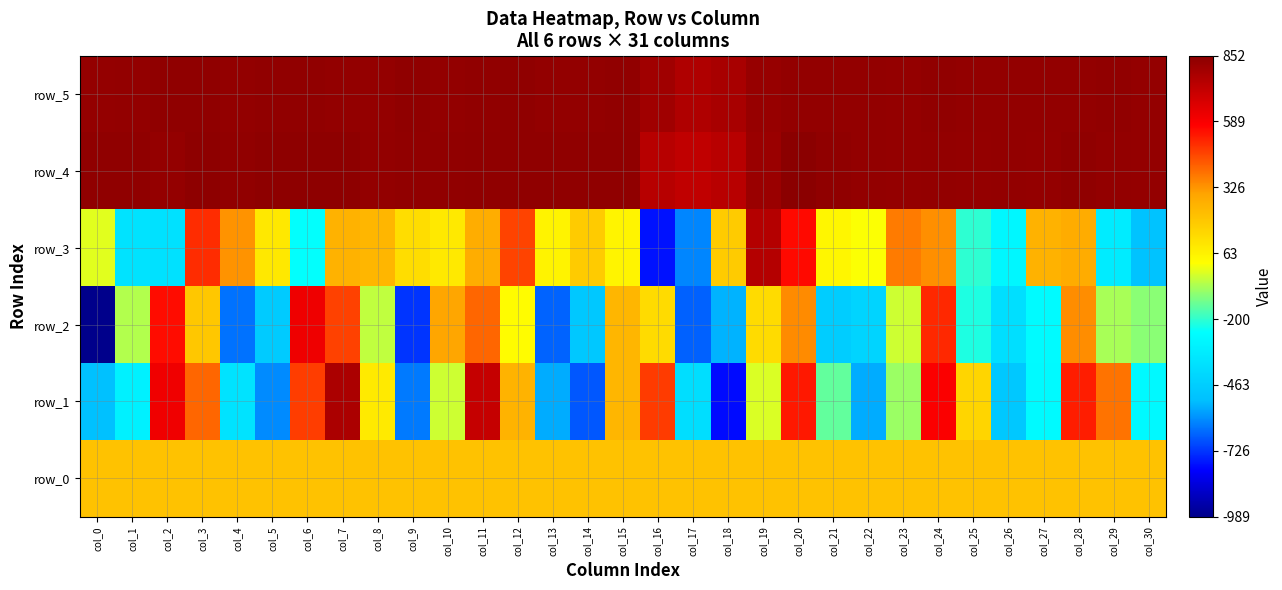

Rank the categories by row_5 value from highest to lowest.

col_3, col_9, col_12, col_2, col_5, col_6, col_15, col_11, col_24, col_29, col_7, col_10, col_13, col_14, col_21, col_22, col_26, col_27, col_28, col_1, col_4, col_20, col_25, col_0, col_23, col_8, col_30, col_19, col_16, col_18, col_17